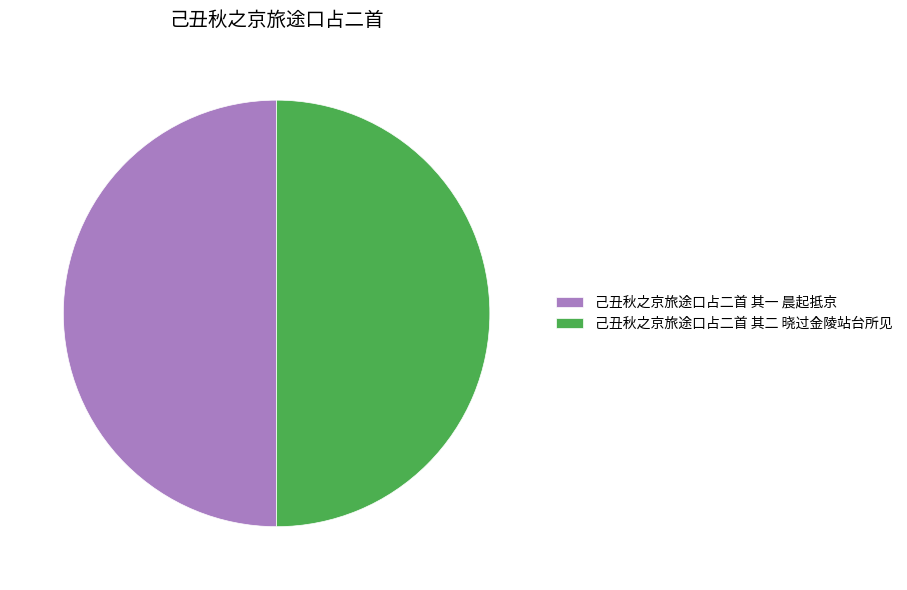

True or false: 己丑秋之京旅途口占二首 其二 晓过金陵站台所见 accounts for 50% of the total.

True